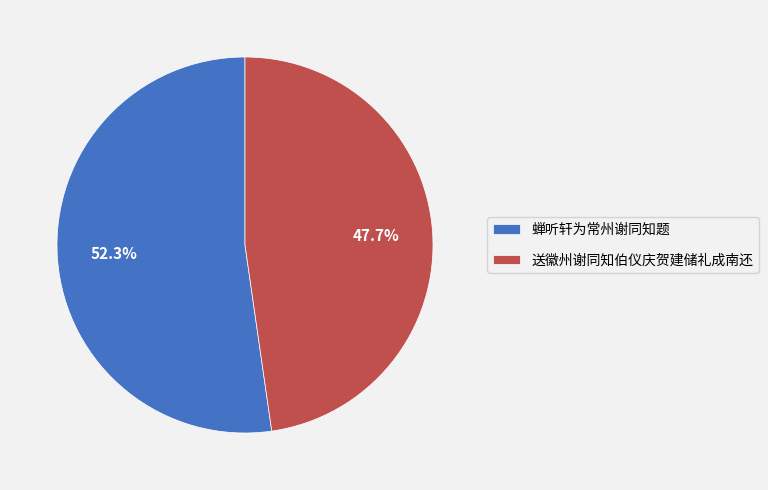

How many slices are in this pie chart?

2